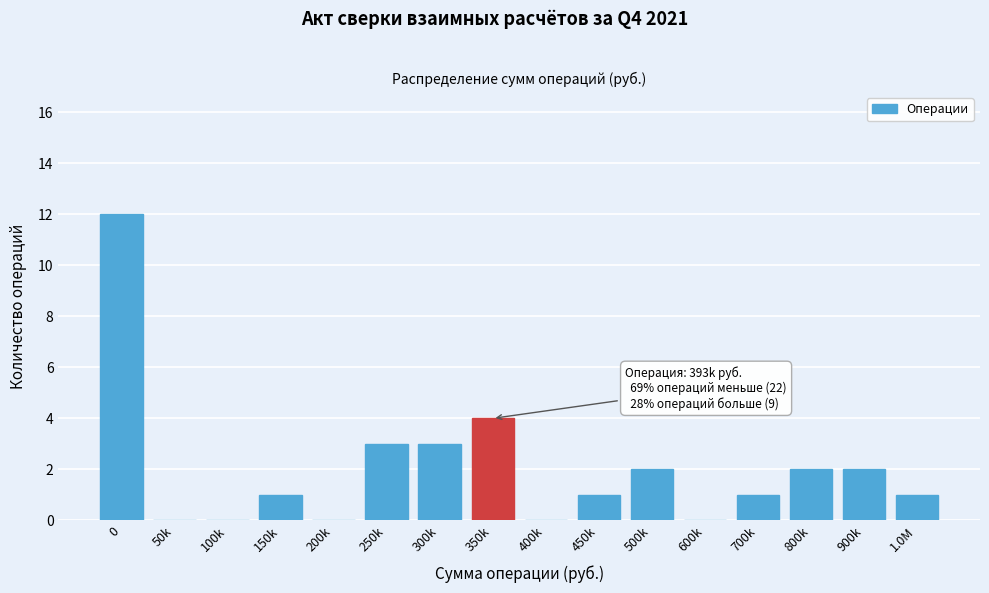

Reading right to left, what are all the values shown in this chart?

1.0M=1	900k=2	800k=2	700k=1	600k=0	500k=2	450k=1	400k=0	350k=4	300k=3	250k=3	200k=0	150k=1	100k=0	50k=0	0=12